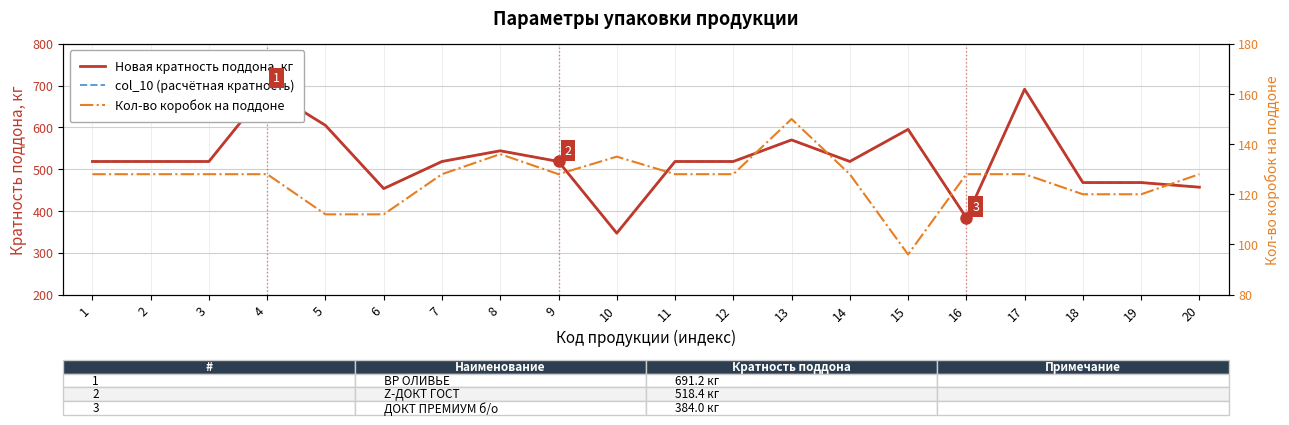

Which has a higher value, 9 or 6?

9